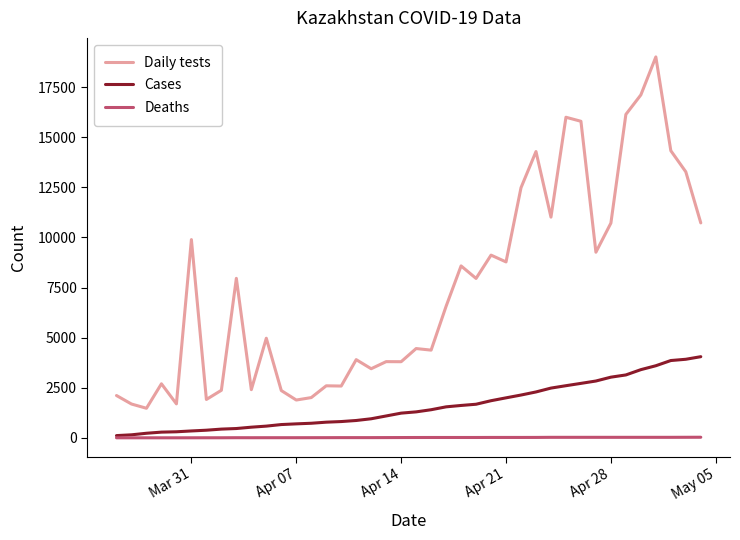

Which series has the largest range (max minus min)?

Daily tests